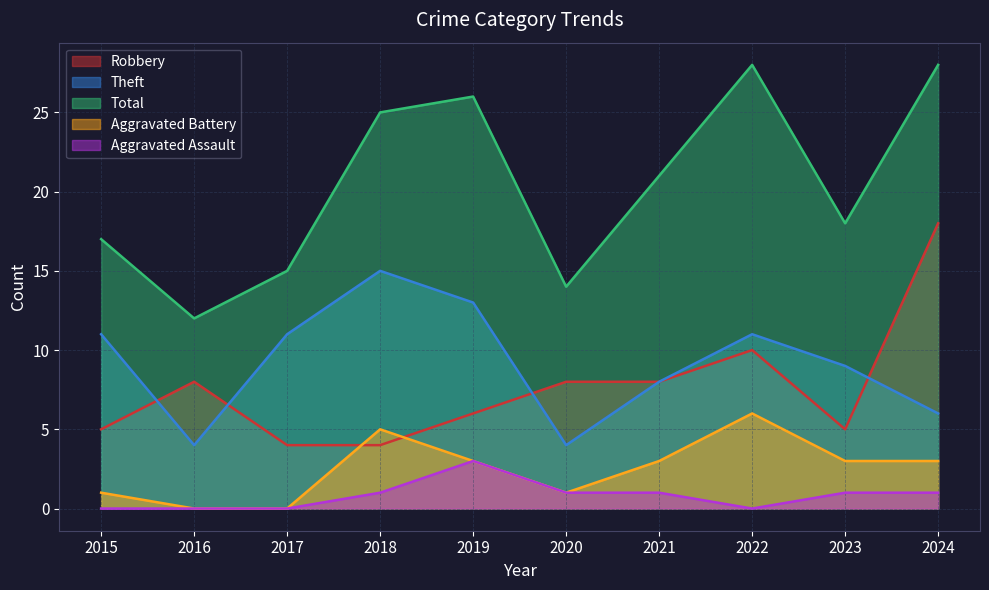

What is the spread (max minus min) of values at 2019?

23